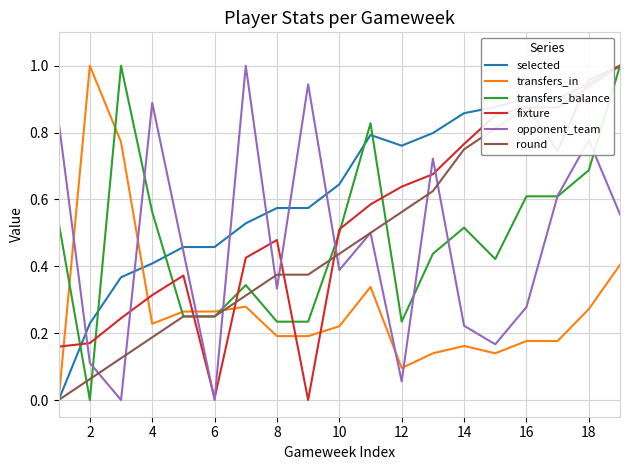

How many intersections are there between transfers_in and opponent_team?

6